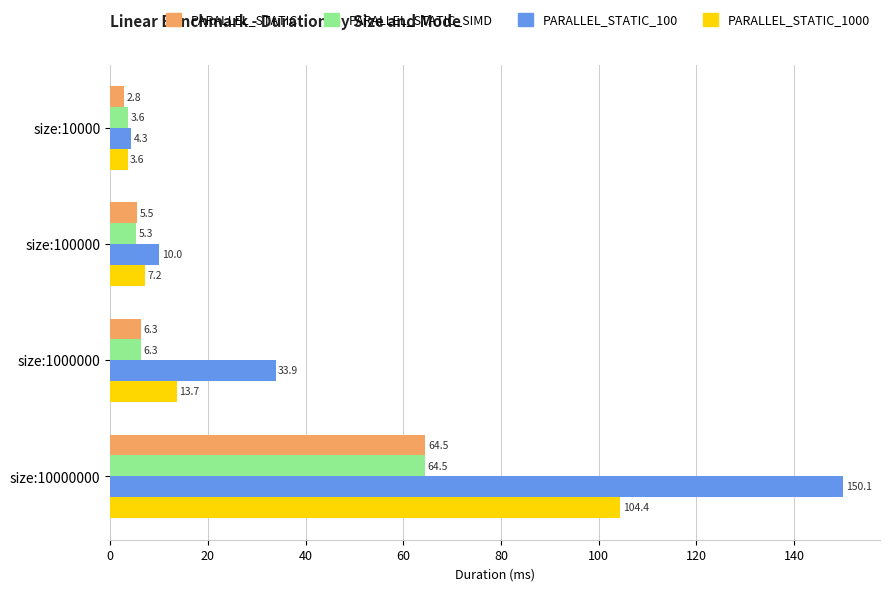

Where is PARALLEL_STATIC_SIMD nearest to the value 34?

size:1000000